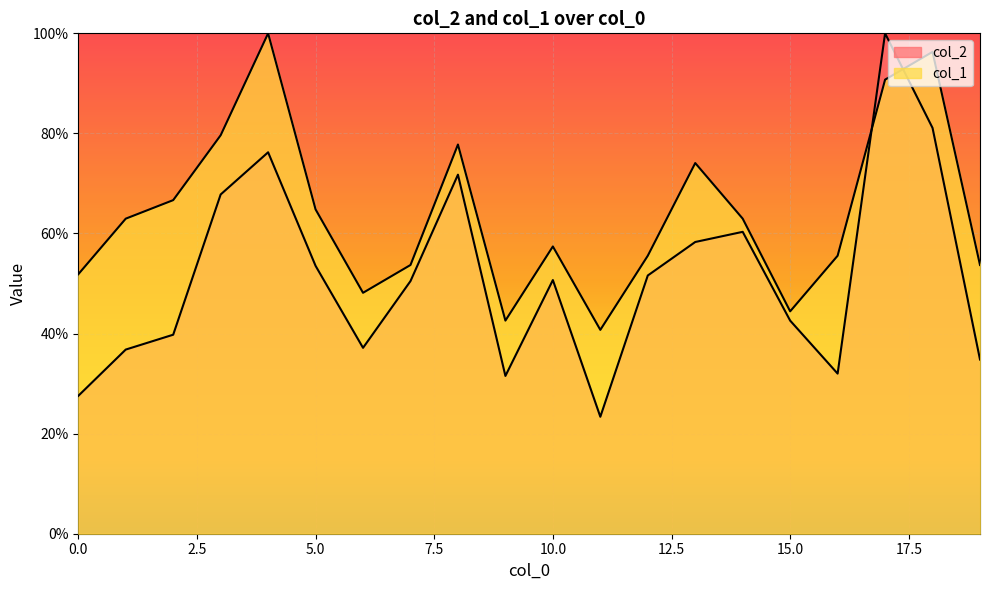

True or false: col_2 has more than 2 points higher than both neighbors.

True